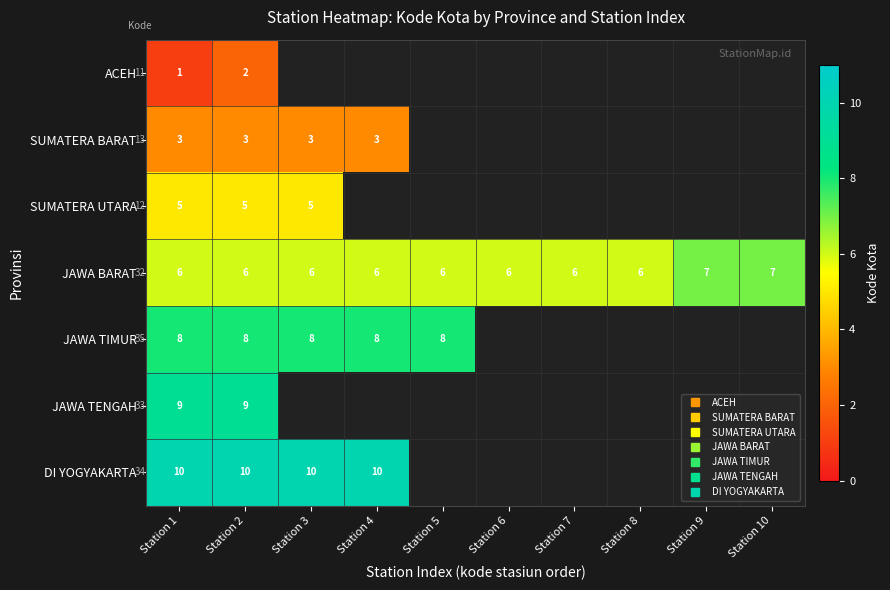

Rank the categories by JAWA TIMUR value from lowest to highest.

Station 1, Station 2, Station 3, Station 4, Station 5, Station 6, Station 7, Station 8, Station 9, Station 10